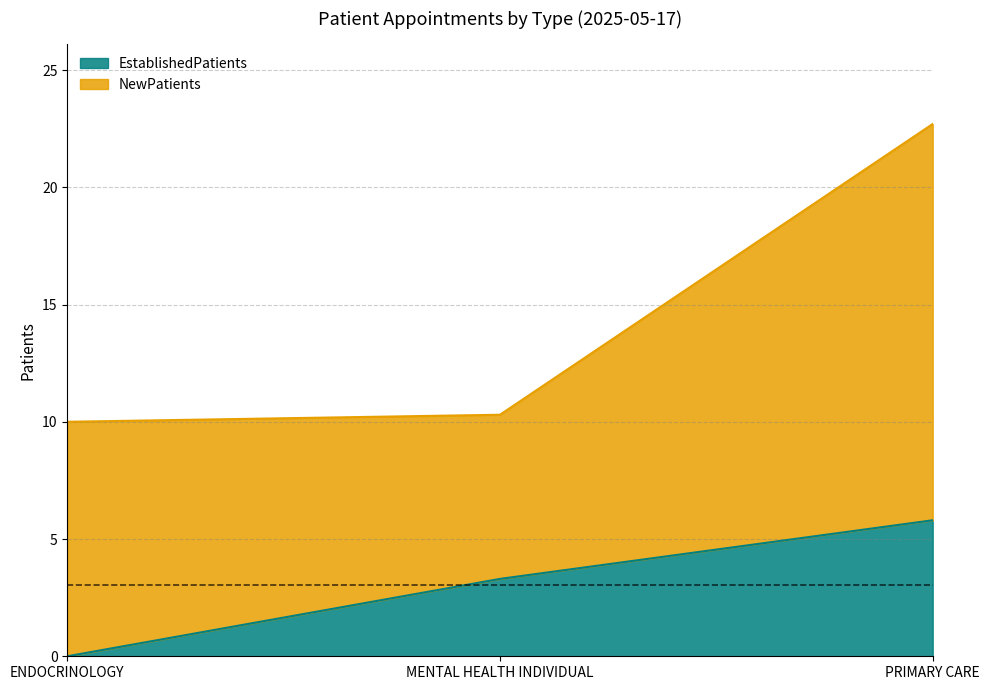

How many data points are less than 3?

1